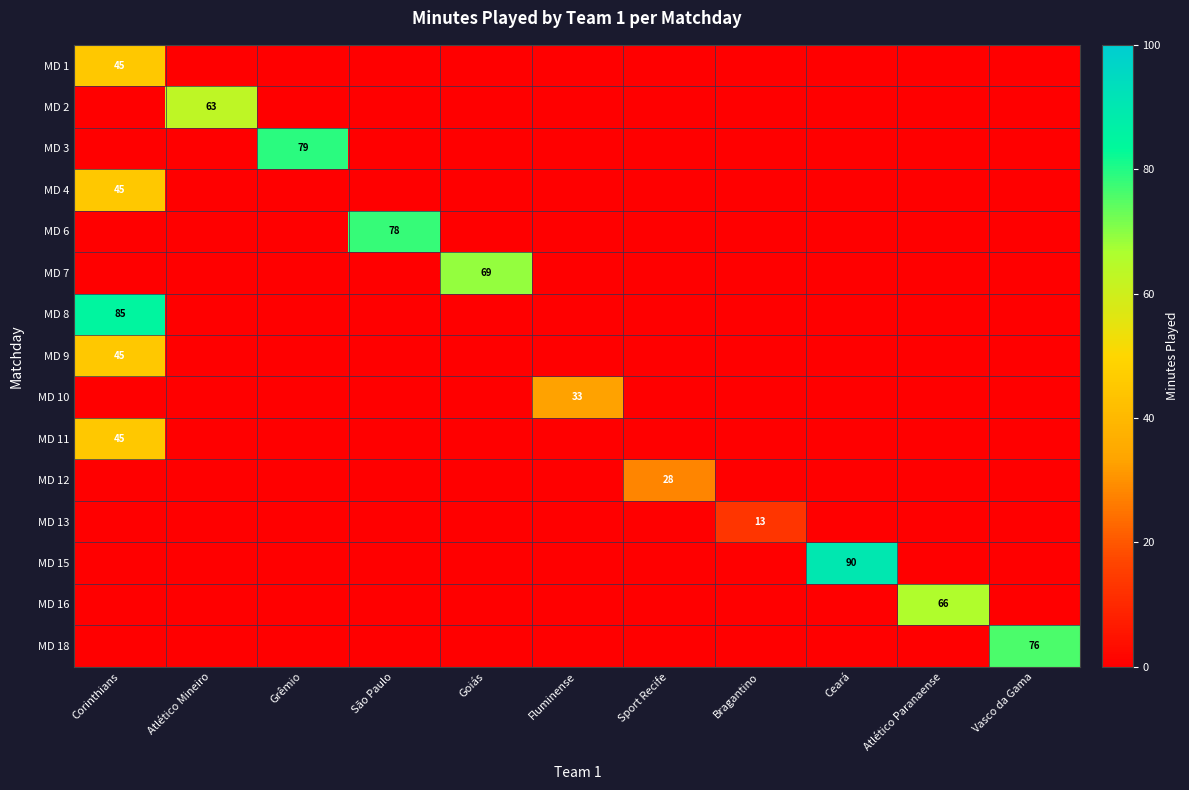

The value of MD 12 at Sport Recife is 28. True or false?

True